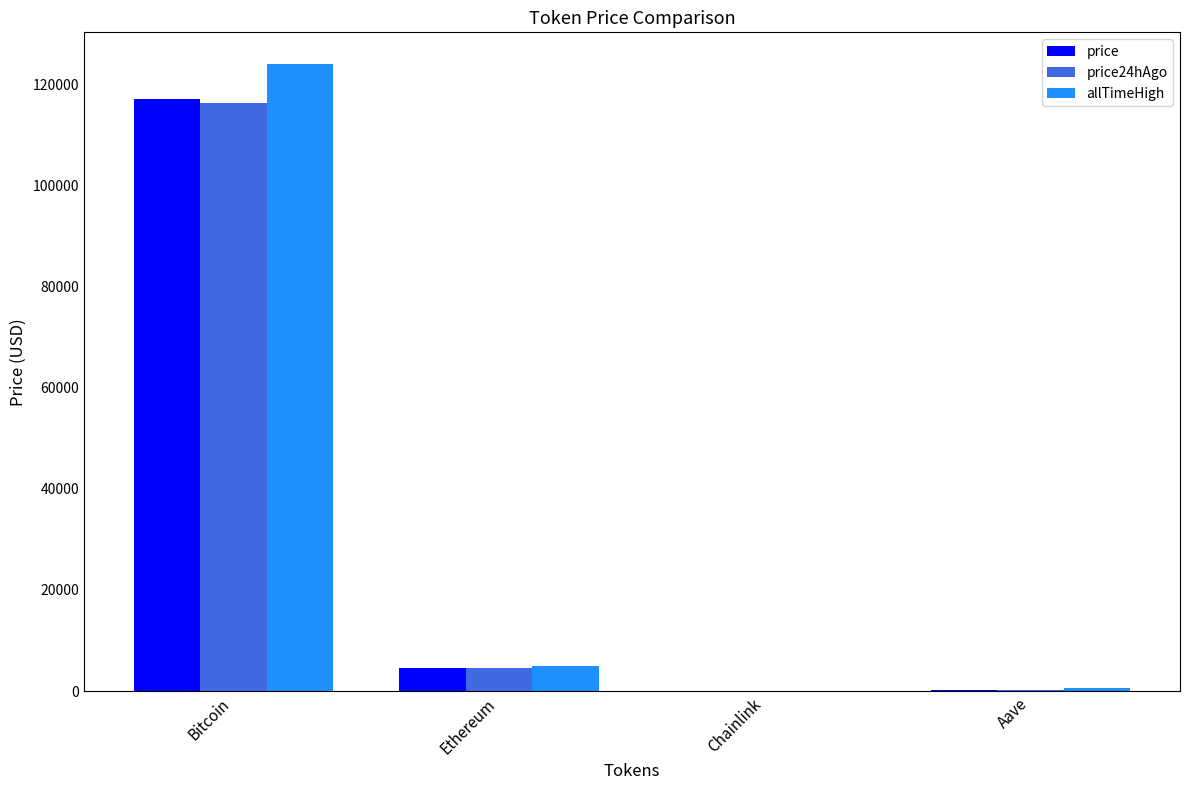

The value of price at Bitcoin is 61320.7. True or false?

False